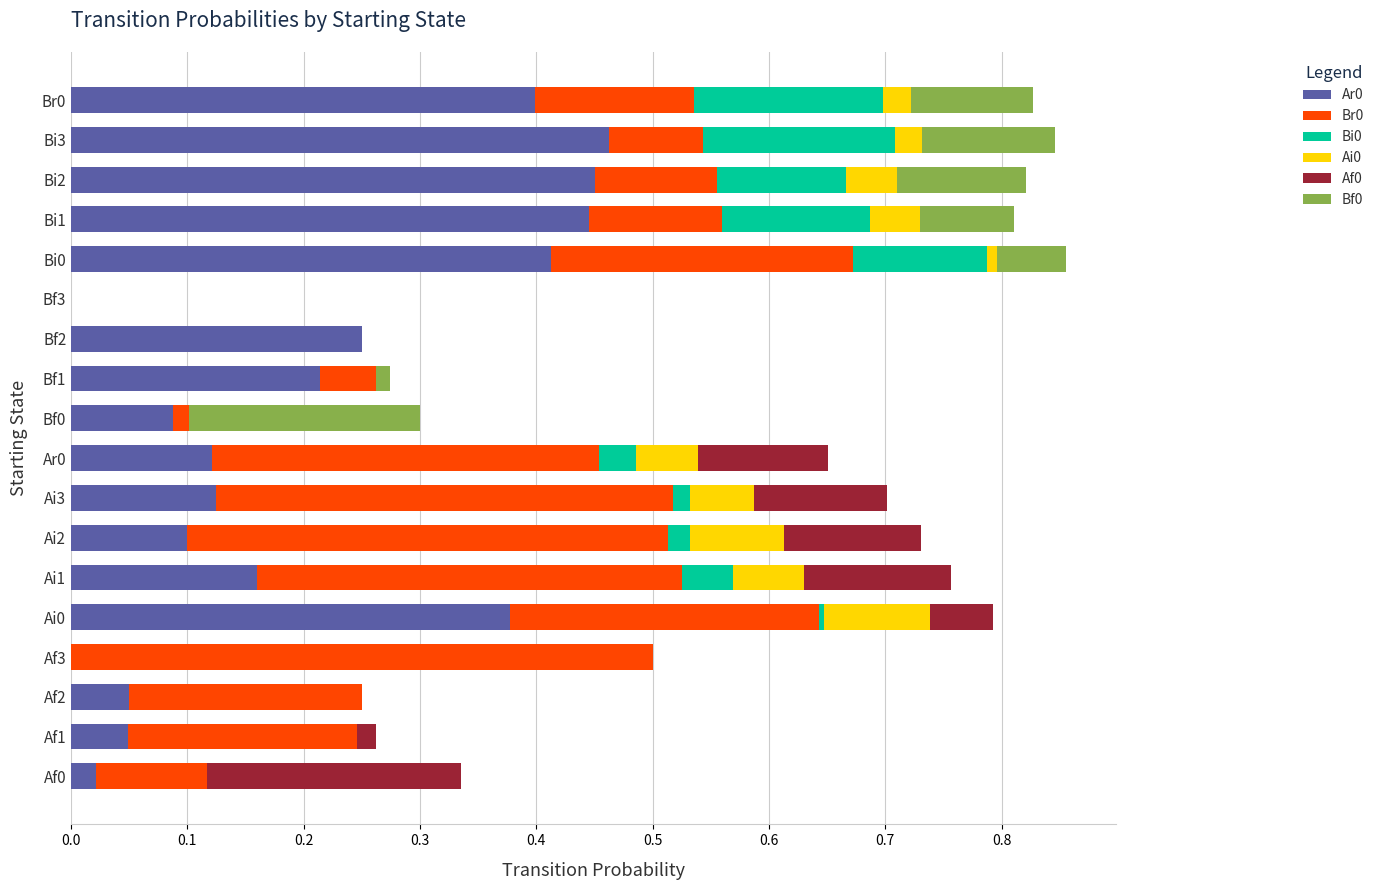

What is the sum of all Ar0 values?

3.7